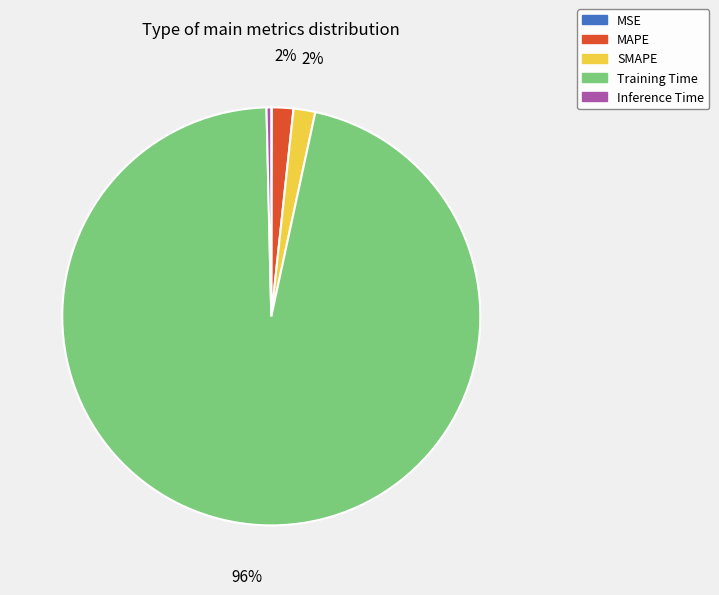

Which slice is the largest?

Training Time